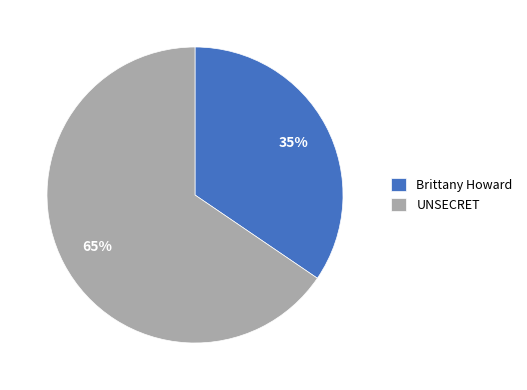

Does any single category account for the majority?

Yes